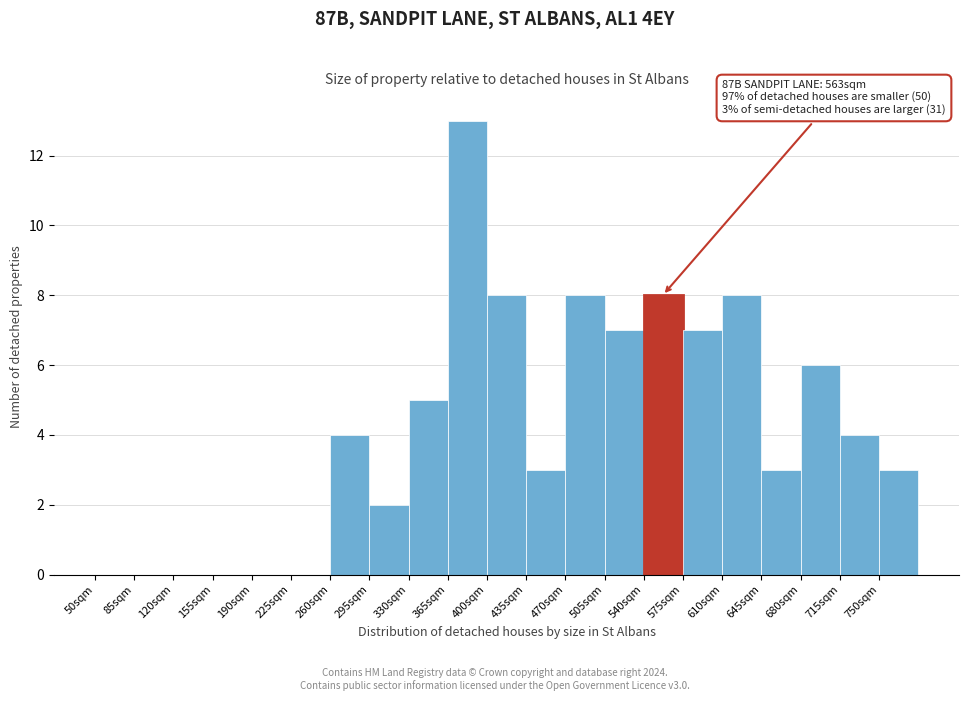

Which range on the x-axis has the tallest bar?

365 to 400